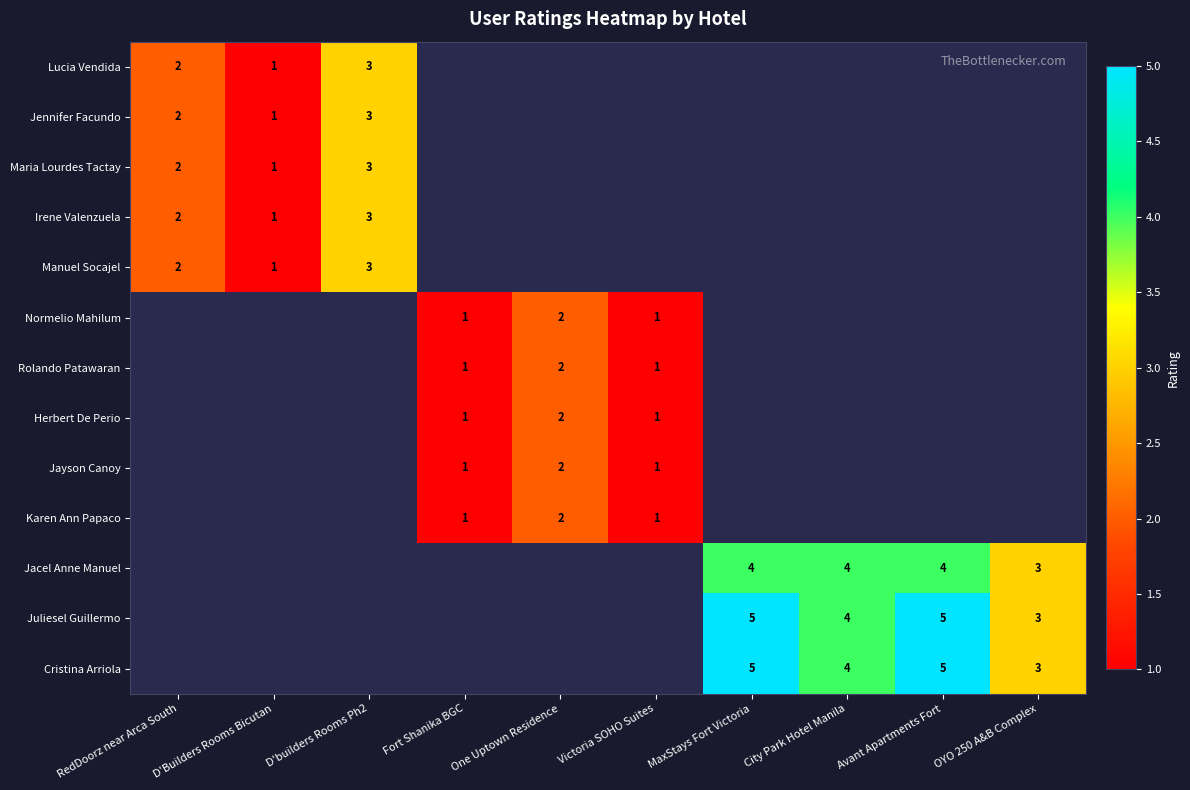

The value of Manuel Socajel at RedDoorz near Arca South is 3. True or false?

False